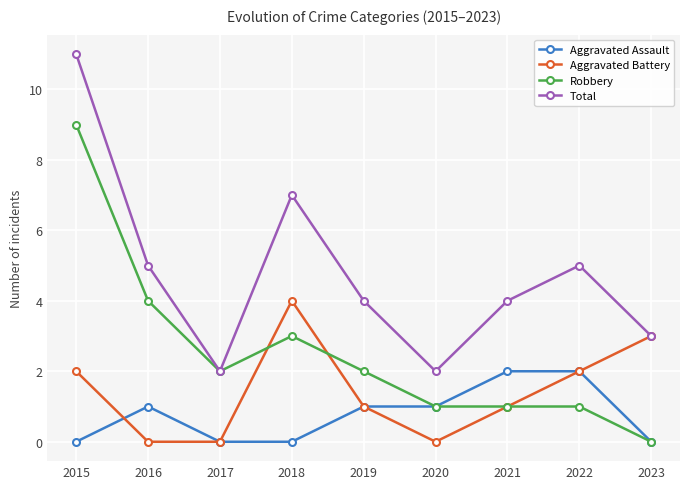

What is the maximum value shown in the chart?

11